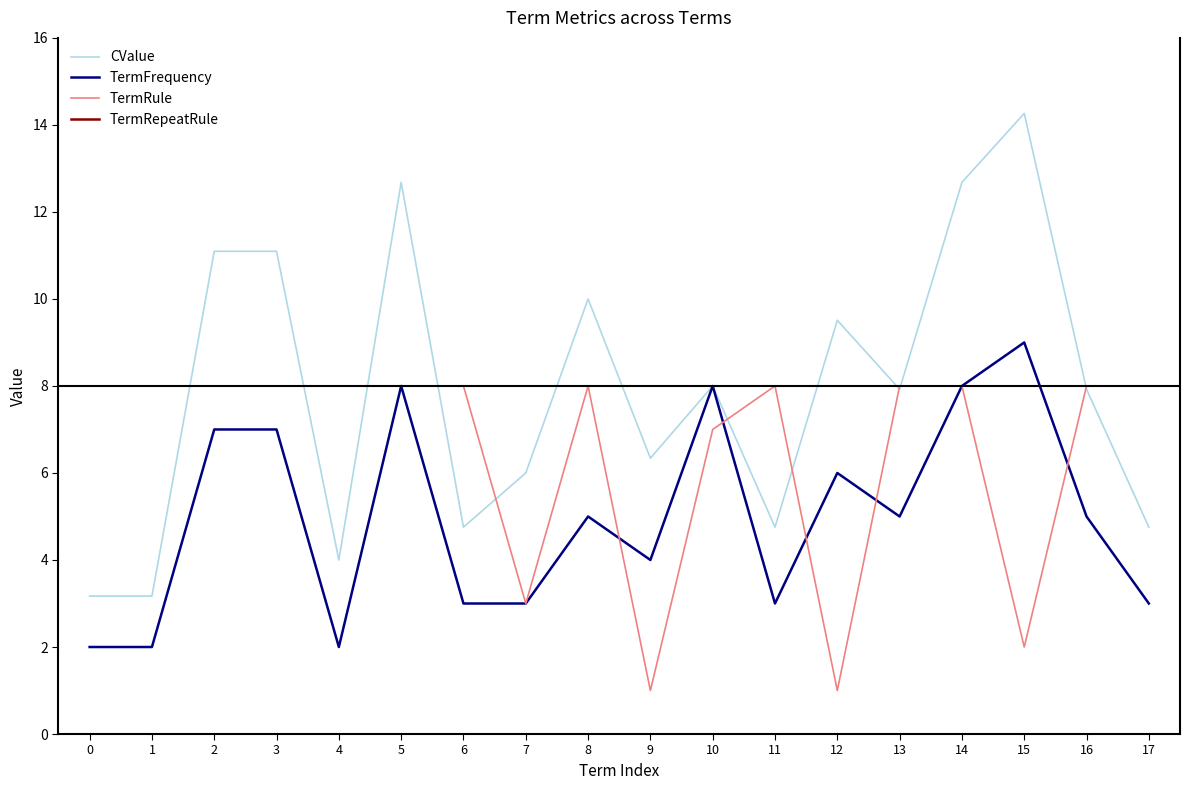

What value does the CValue series have at 16?

7.9